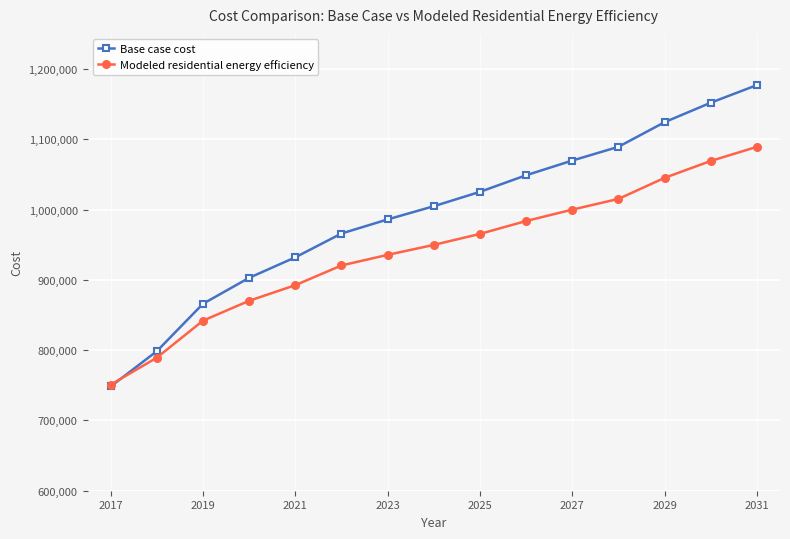

What are all the series names shown in the legend?

Base case cost, Modeled residential energy efficiency